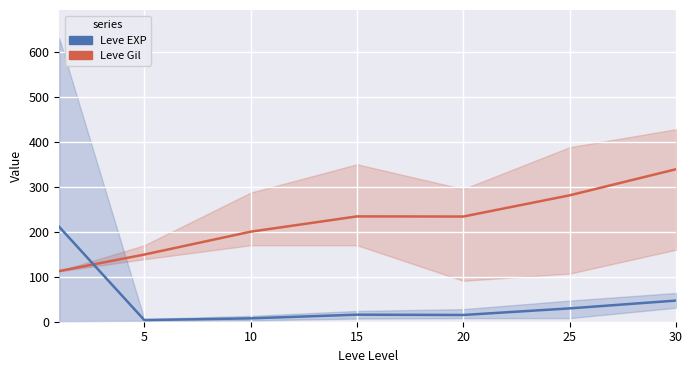

What is the difference between the Leve EXP values at 10 and 5?

3.8